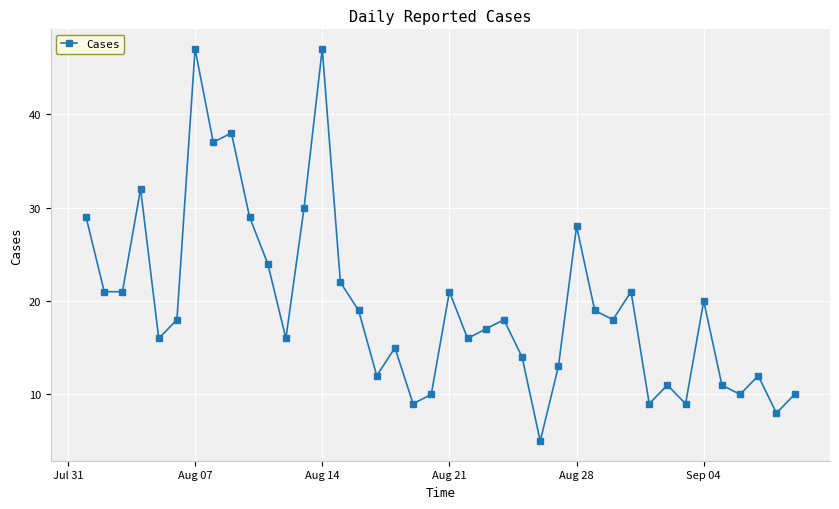

Is this an area chart (filled region under the line)?

No